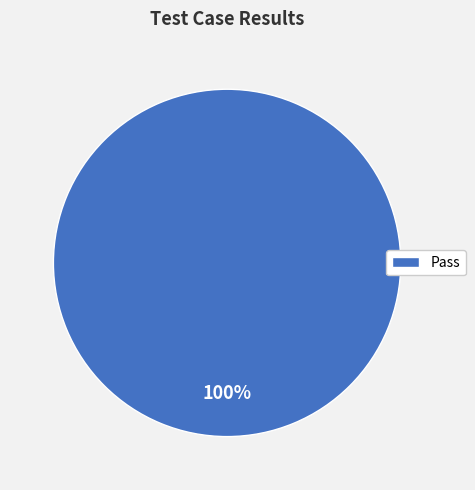

Is it true that Pass is 85% of the pie?

False